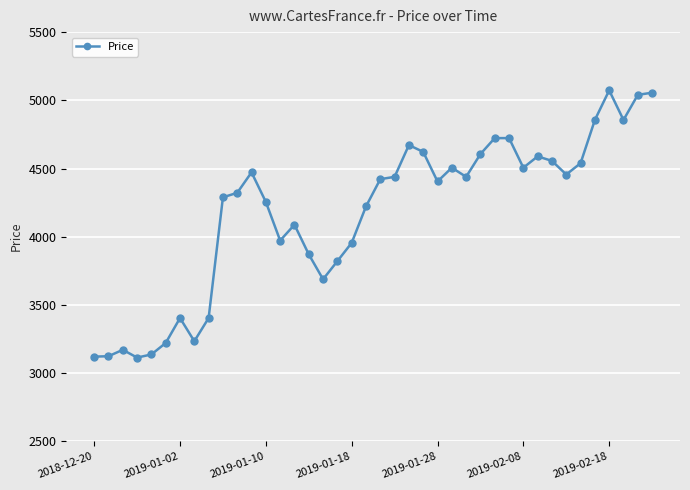

How many data points are less than 4422?

20